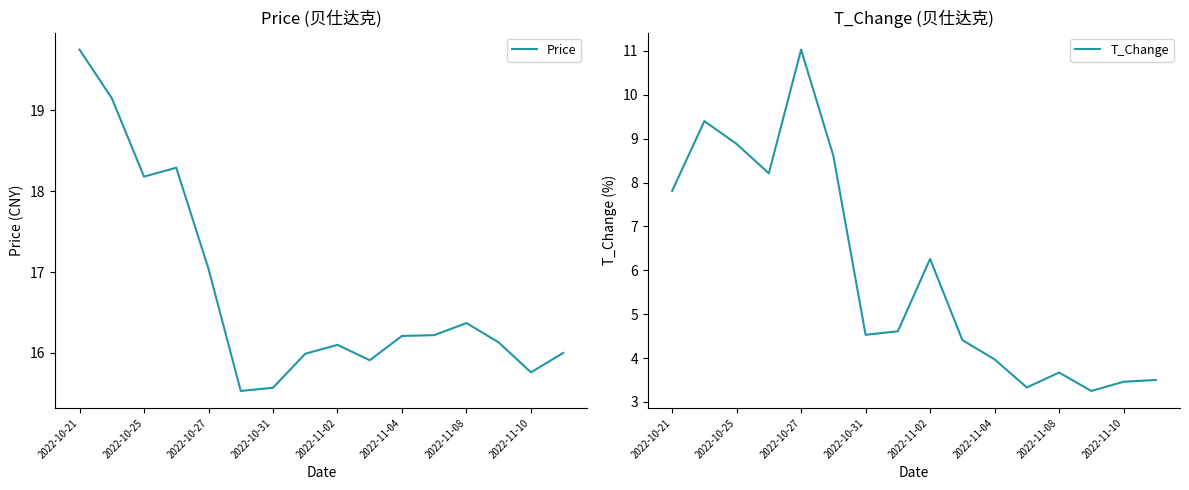

What is the average value of the Price series?

16.8